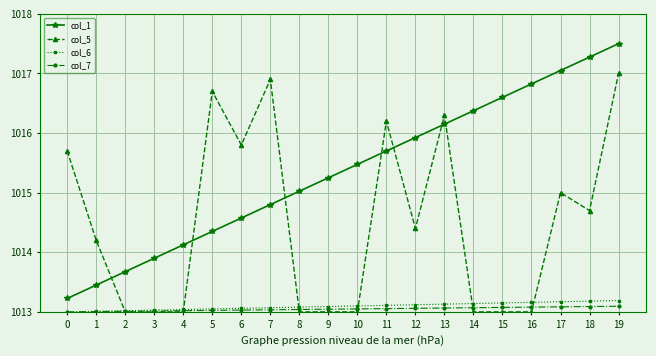

What is the sum of the col_7 values at 14 and 18?

2026.2